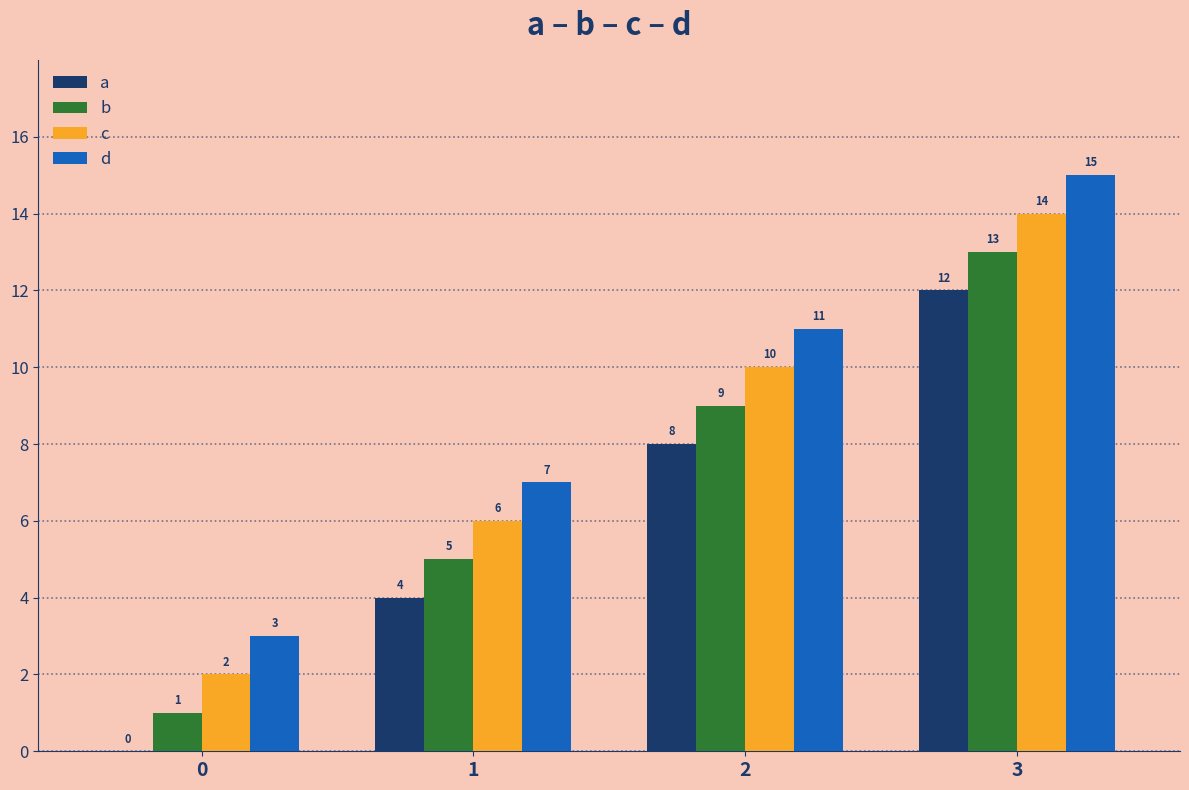

At which category does the chart reach its peak across all series?

3